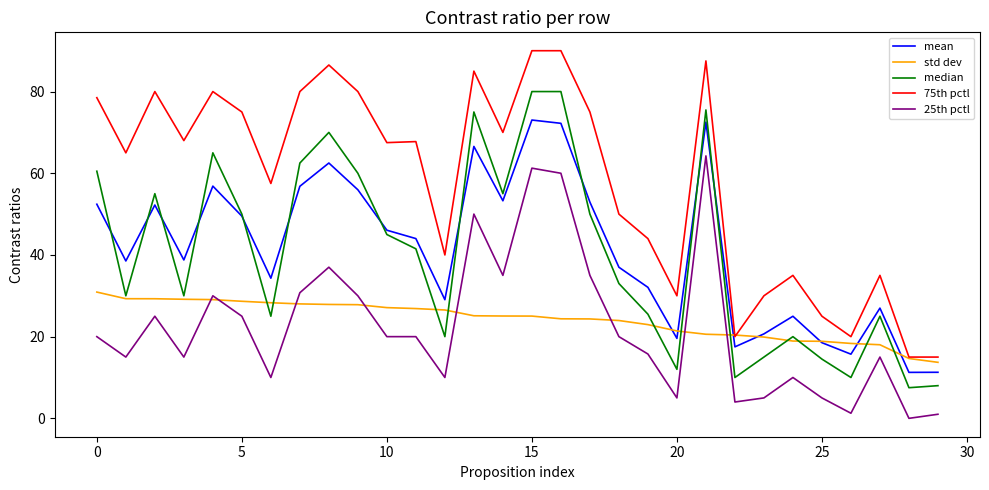

True or false: 75th pctl and mean cross at least once.

False